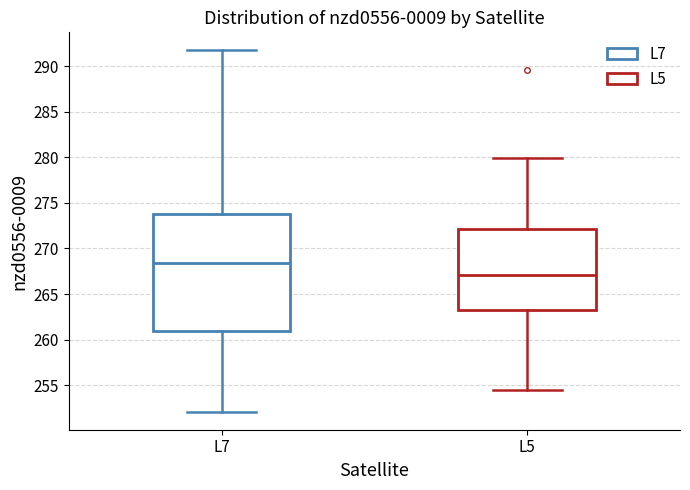

Reading left to right, read every box against the y-axis: the position of its median line, the range the box covers, and the ends of its whiskers. The values are not printed on the chart, so give them approximately, as read against the axis.

L7: median 268.5, box 261.0 to 274.0, whiskers 252.0 to 291.5
L5: median 267.0, box 263.5 to 272.0, whiskers 254.5 to 280.0